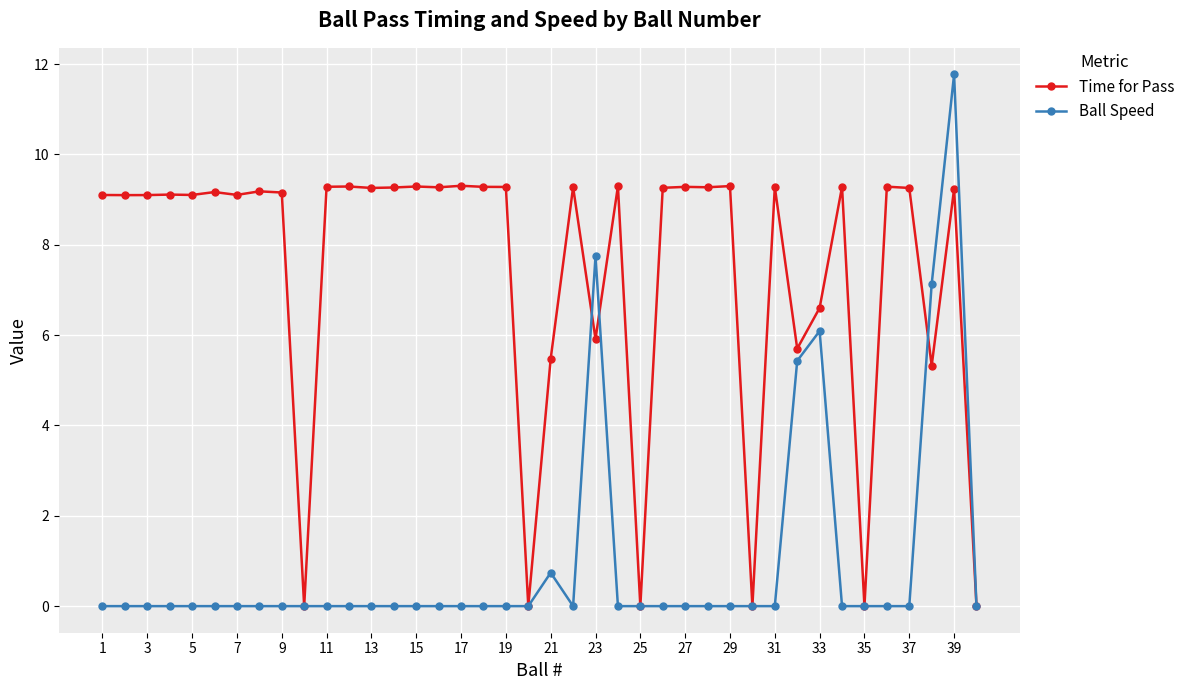

What is the value of the Ball Speed point at the 21st from the left?

0.7